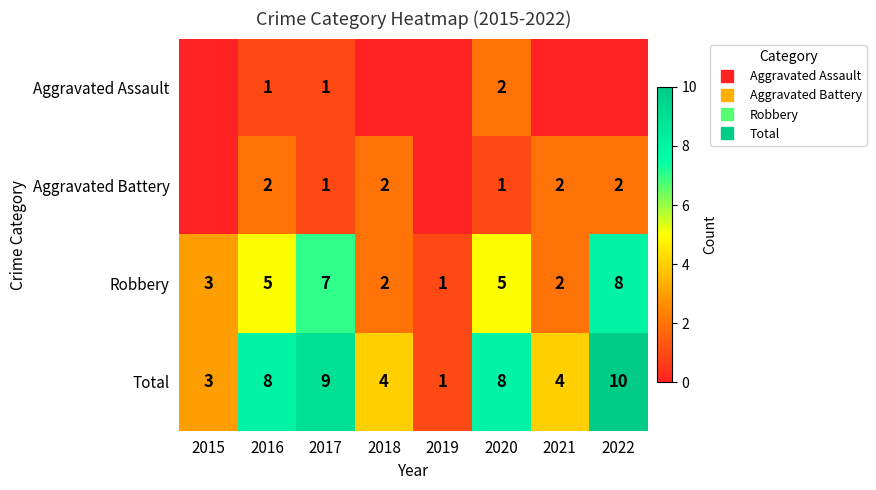

Count the number of categories in the chart.

8